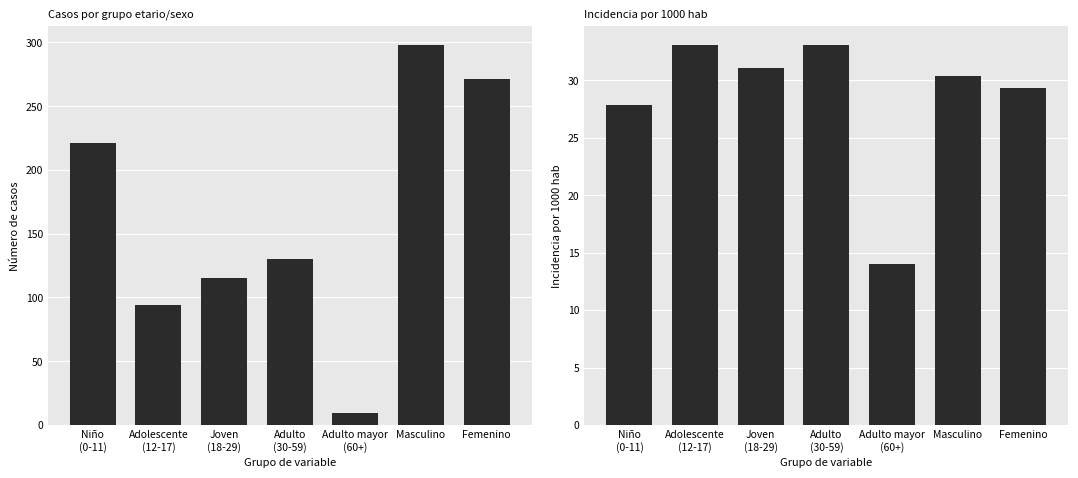

What is the value of the casos bar at the 6th from the left?

298.0